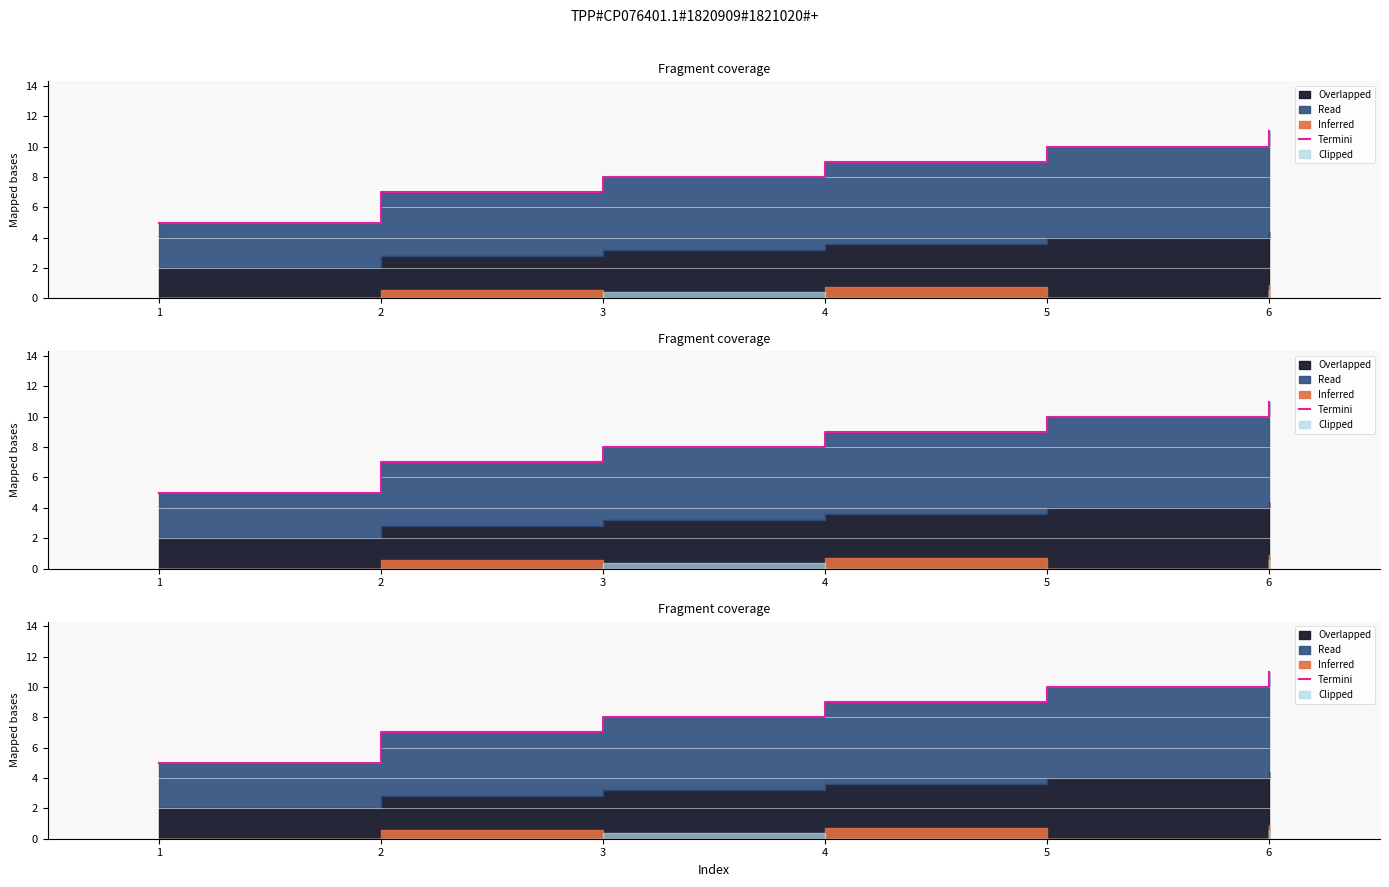

How many values are below 9?

3